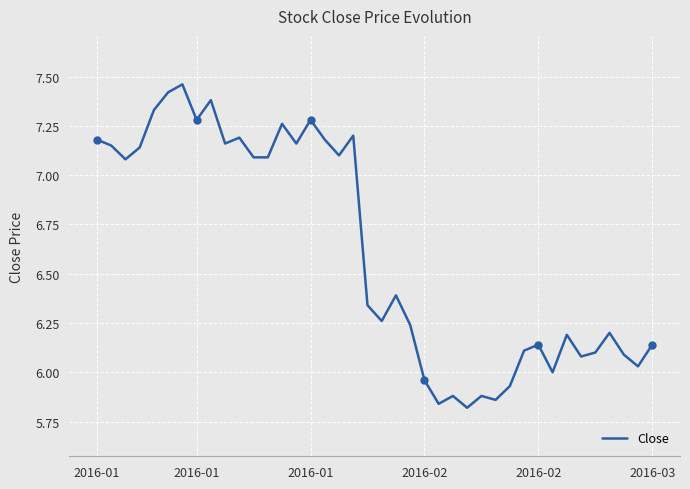

What is the average value?

6.6